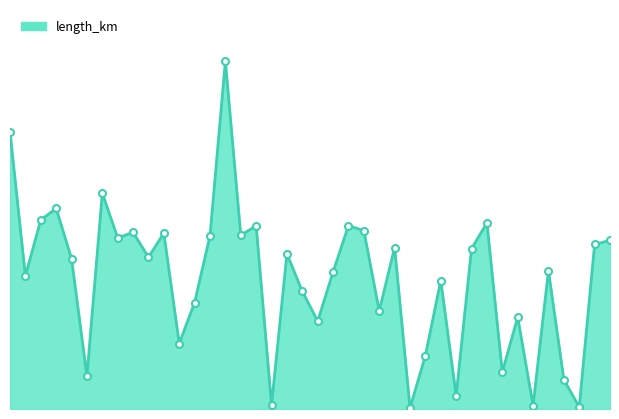

Does the chart display data point markers on the line(s)?

No